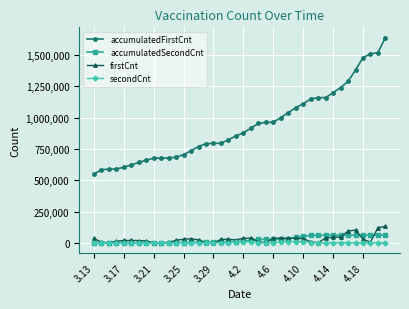

Is this an area chart (filled region under the line)?

No